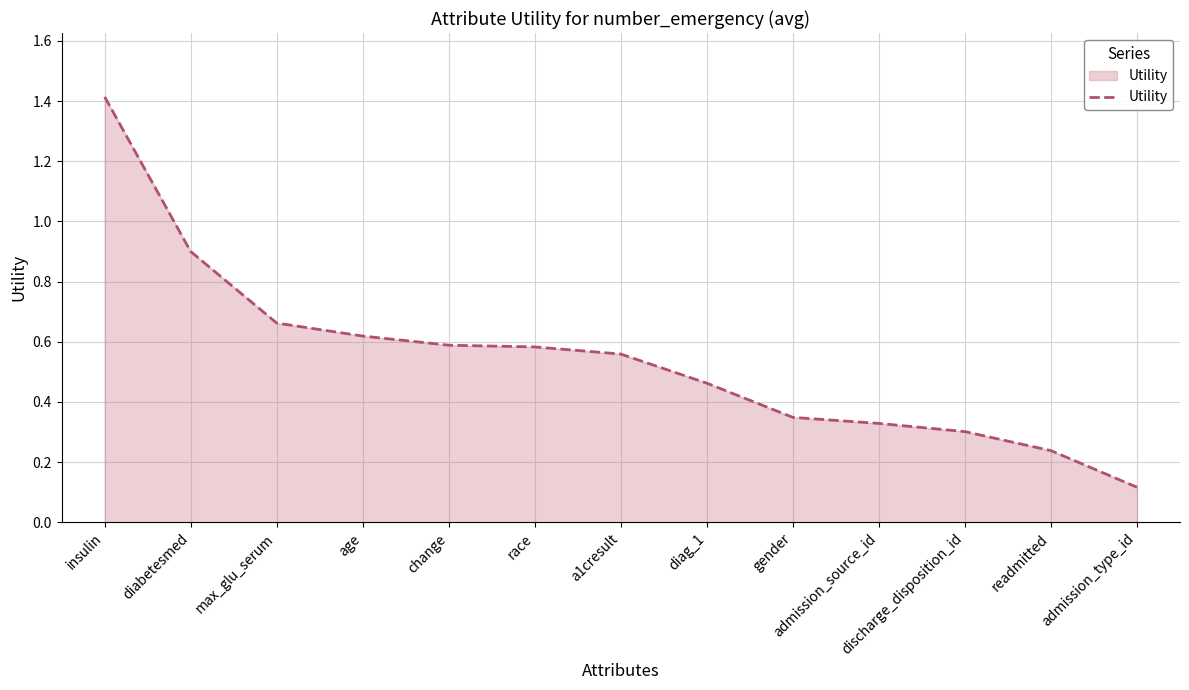

The chart shows a value of 0.1 at a1cresult. True or false?

False